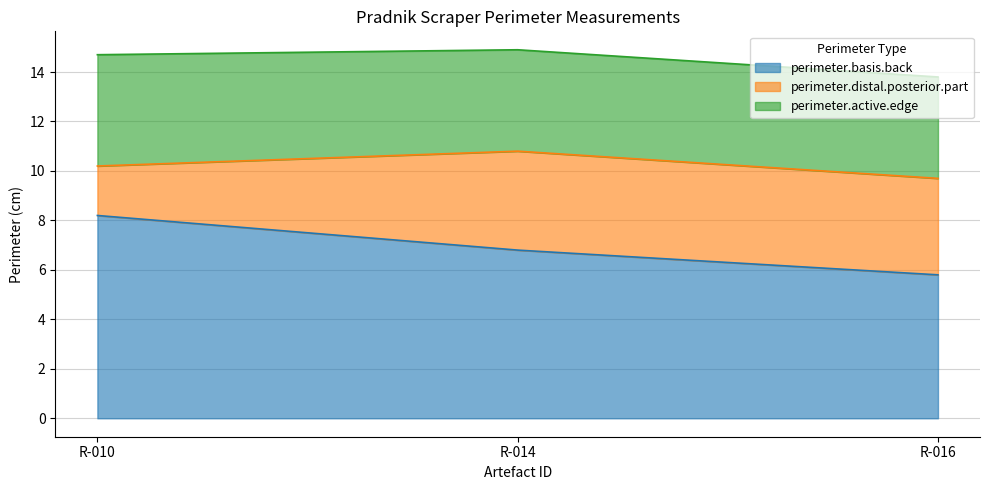

Does the chart have visible grid lines?

Yes